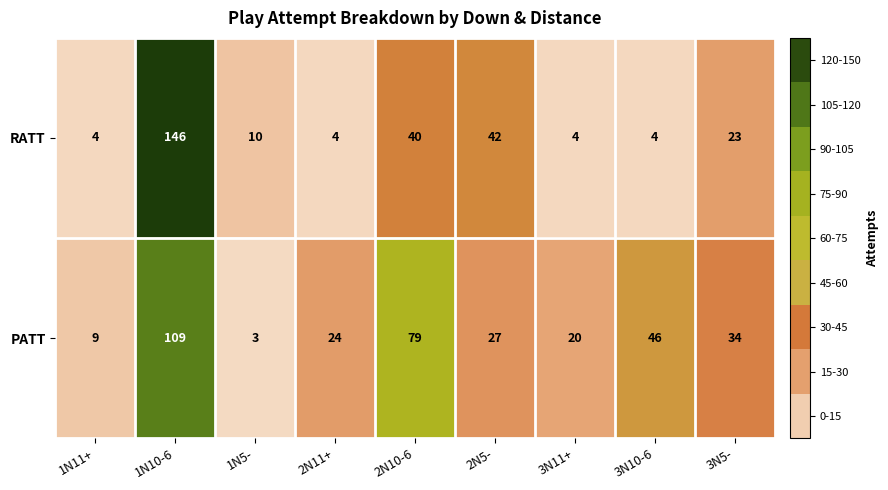

True or false: PATT has a value of 70 at 3N10-6.

False